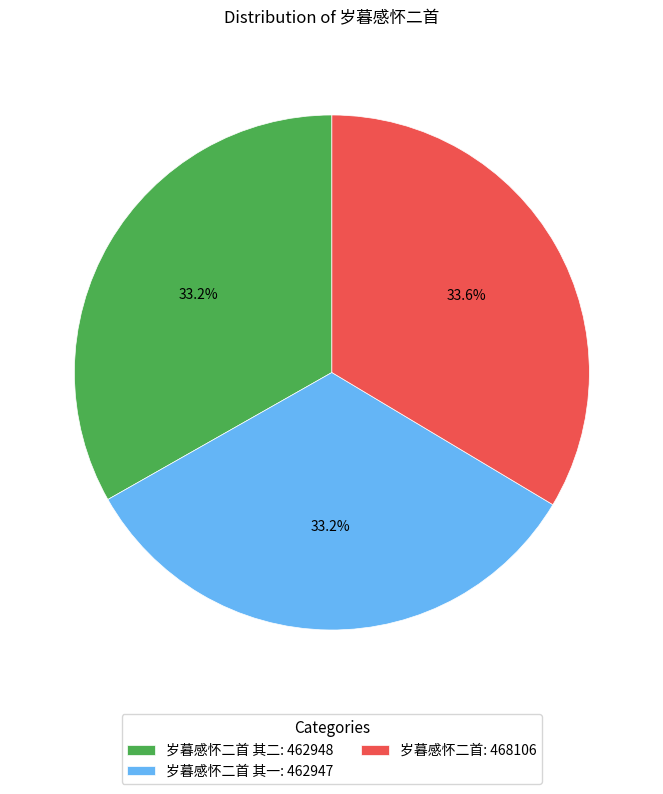

Approximately how many times larger is the value at 岁暮感怀二首 其二: 462948 compared to 岁暮感怀二首: 468106?

1.0